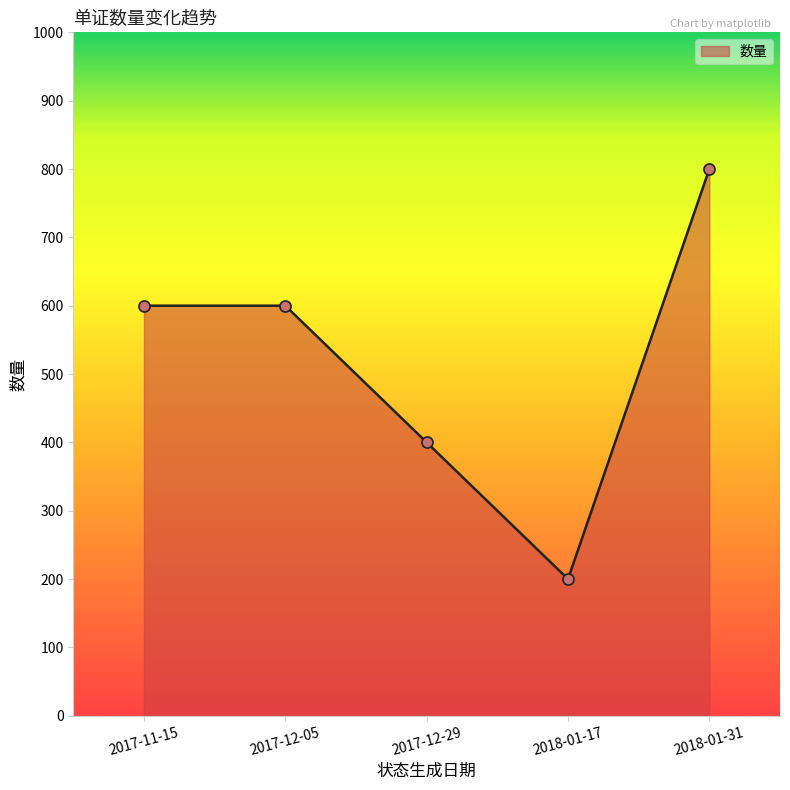

What is the average value?

520